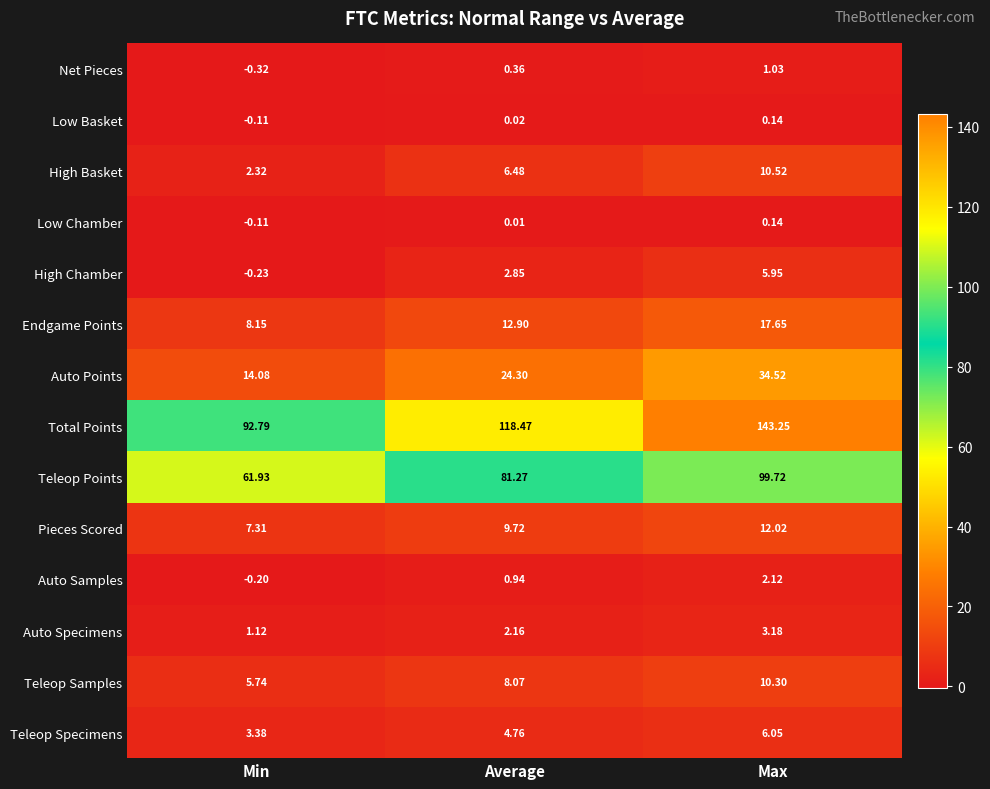

Which series has the largest total across all categories?

Total Points